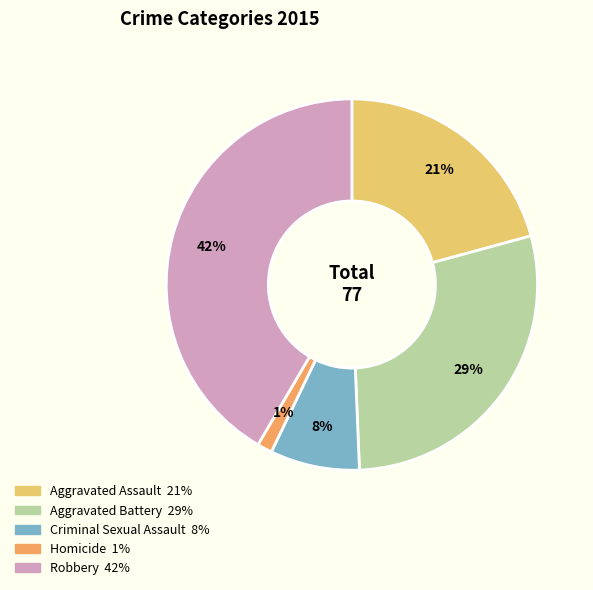

Is Criminal Sexual Assault the majority of the pie?

No